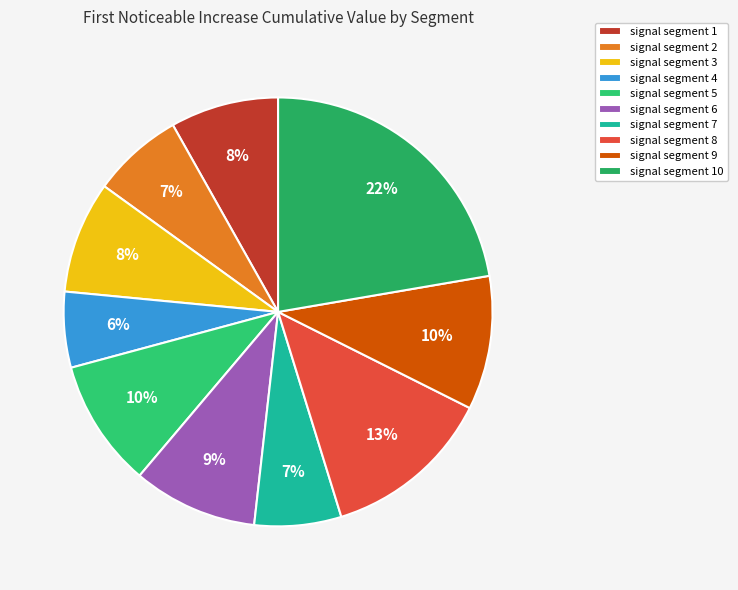

To the nearest percent, what is the difference between the largest and smallest slice percentages?

17%